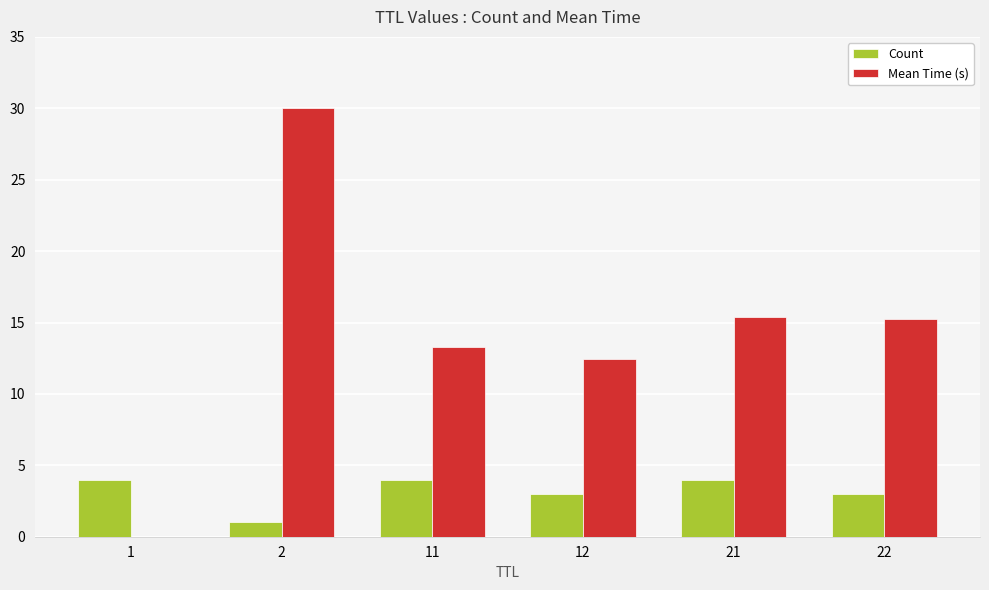

Which series has the largest total across all categories?

Mean Time (s)